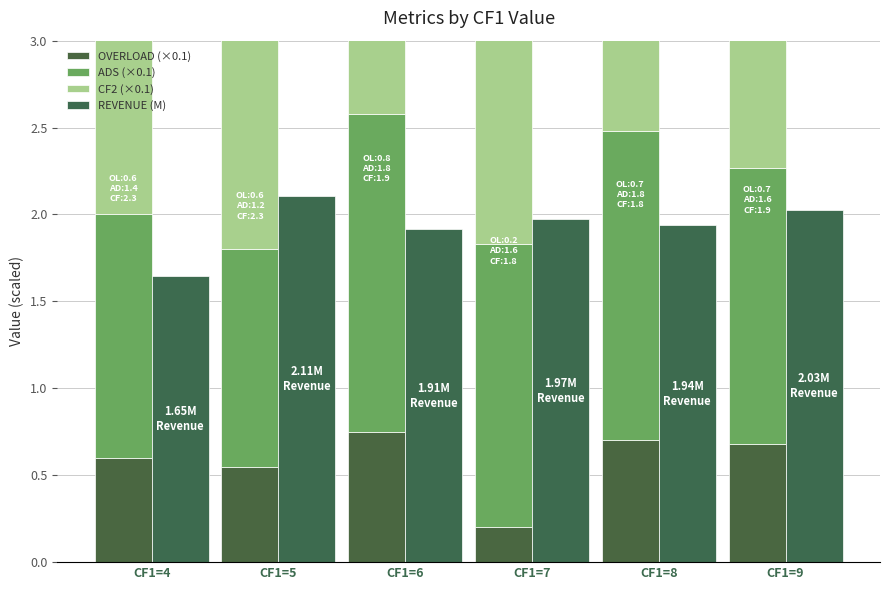

What is the value of the OVERLOAD (×0.1) bar at the 3rd from the left?

0.8